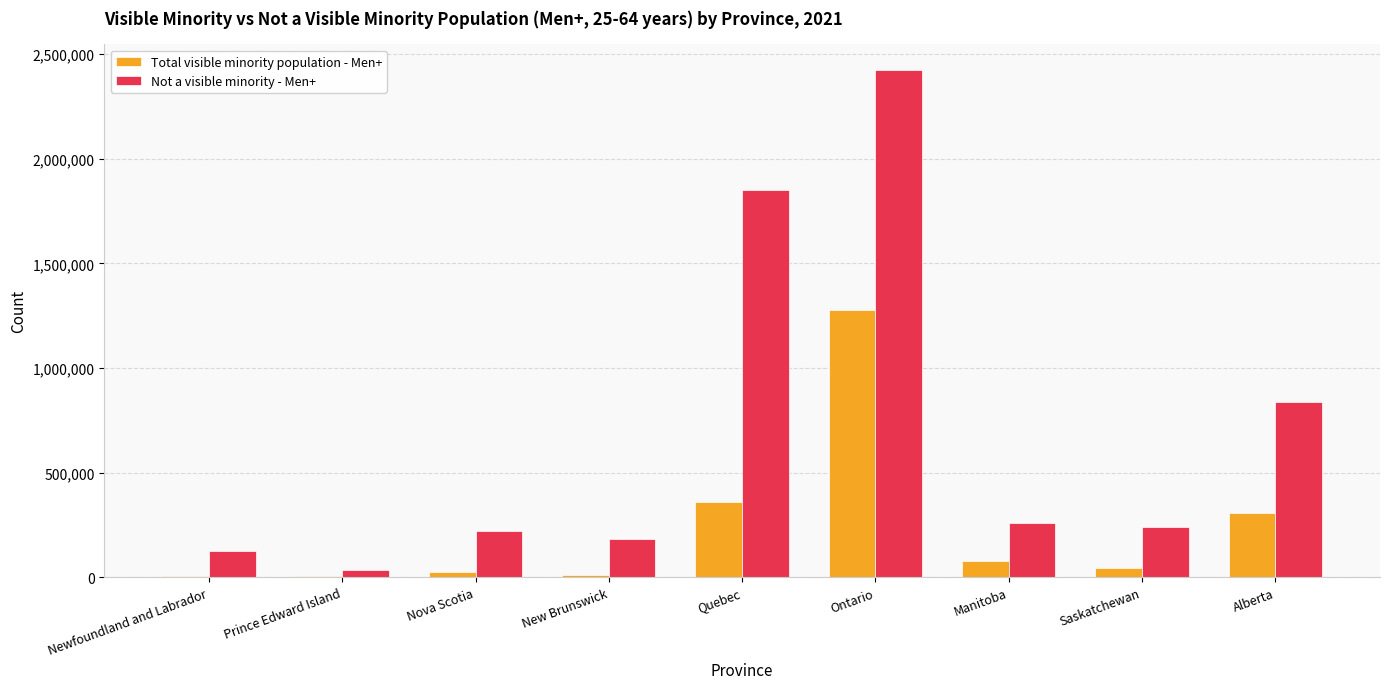

The Not a visible minority - Men+ series shows 210980 at Alberta. True or false?

False